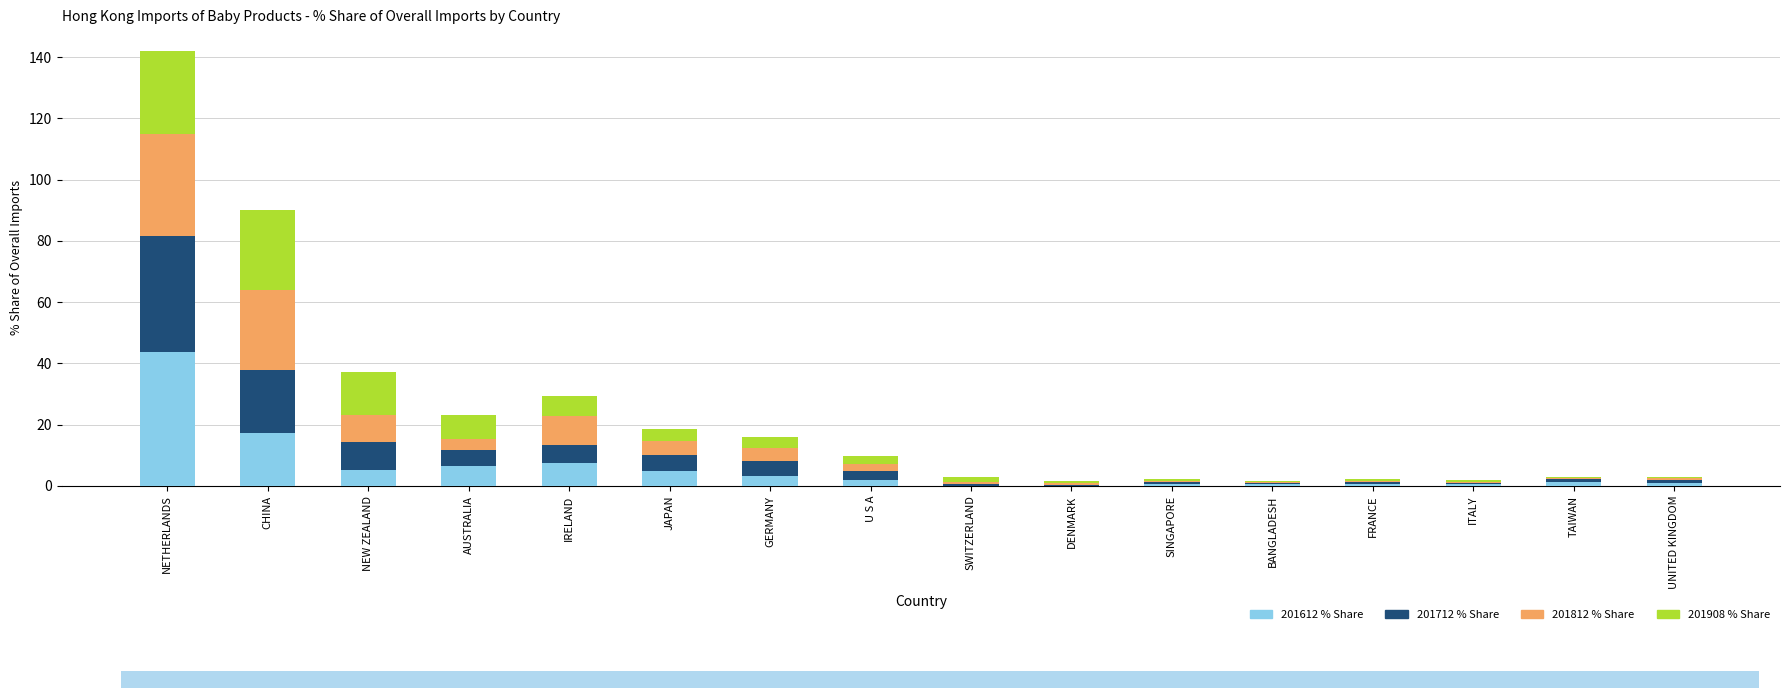

At which category is the sum across all series the highest?

NETHERLANDS